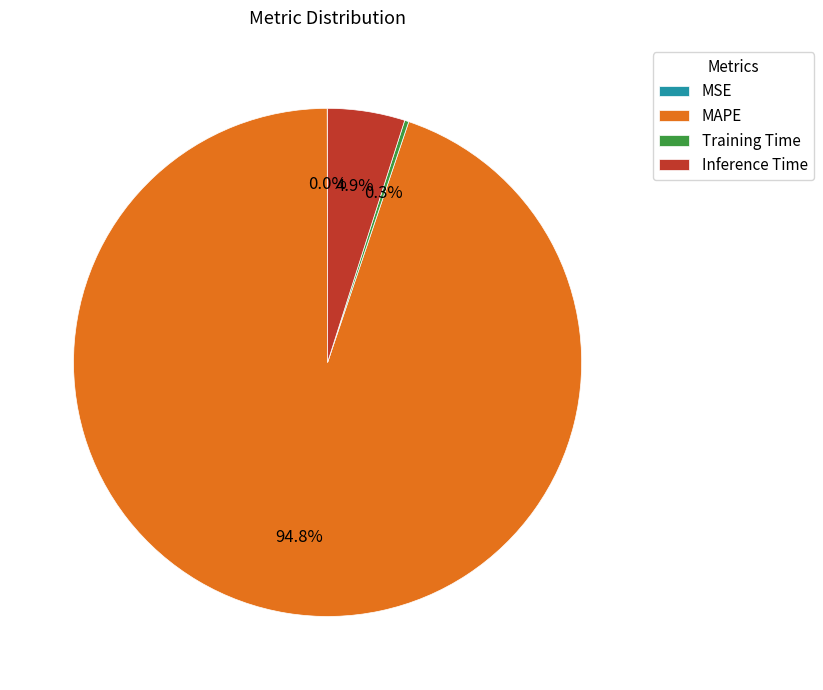

Which slice is the largest?

MAPE